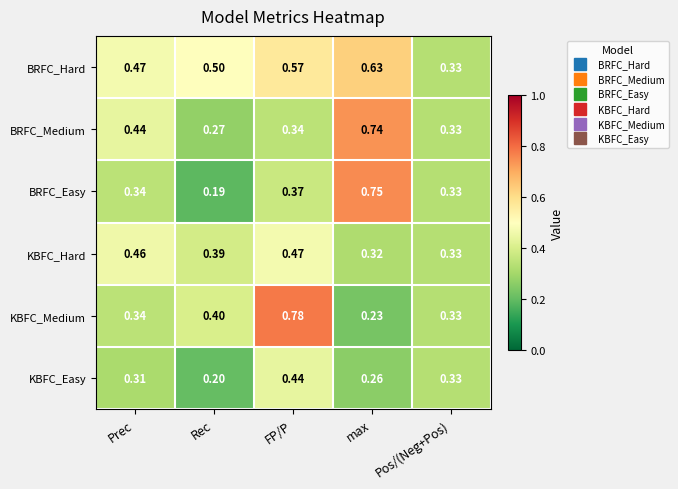

Which series has the largest total across all categories?

BRFC_Hard